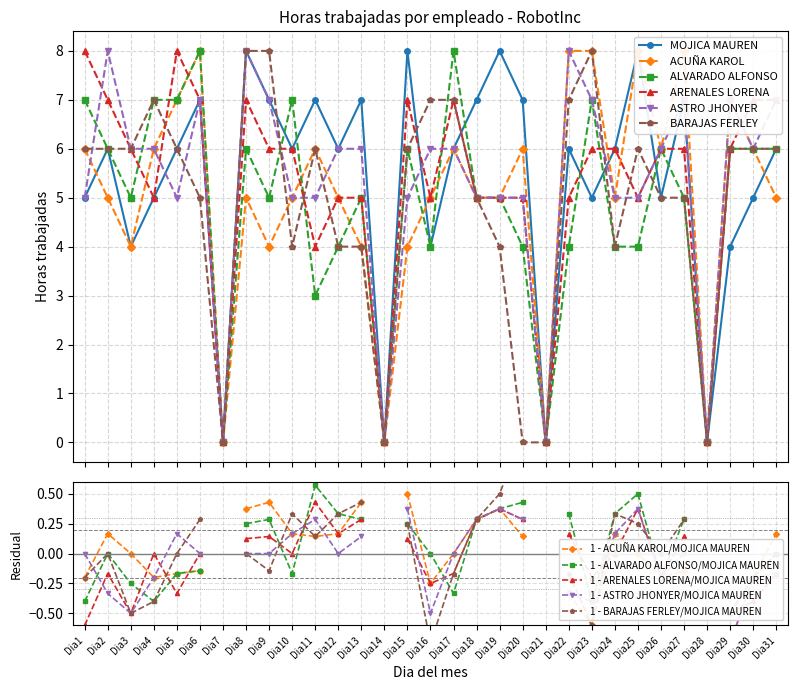

The value of ARENALES LORENA at Dia13 is 5. True or false?

True